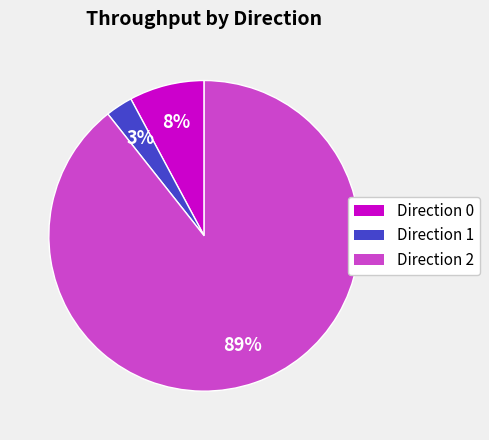

Is there a majority slice in this chart?

Yes